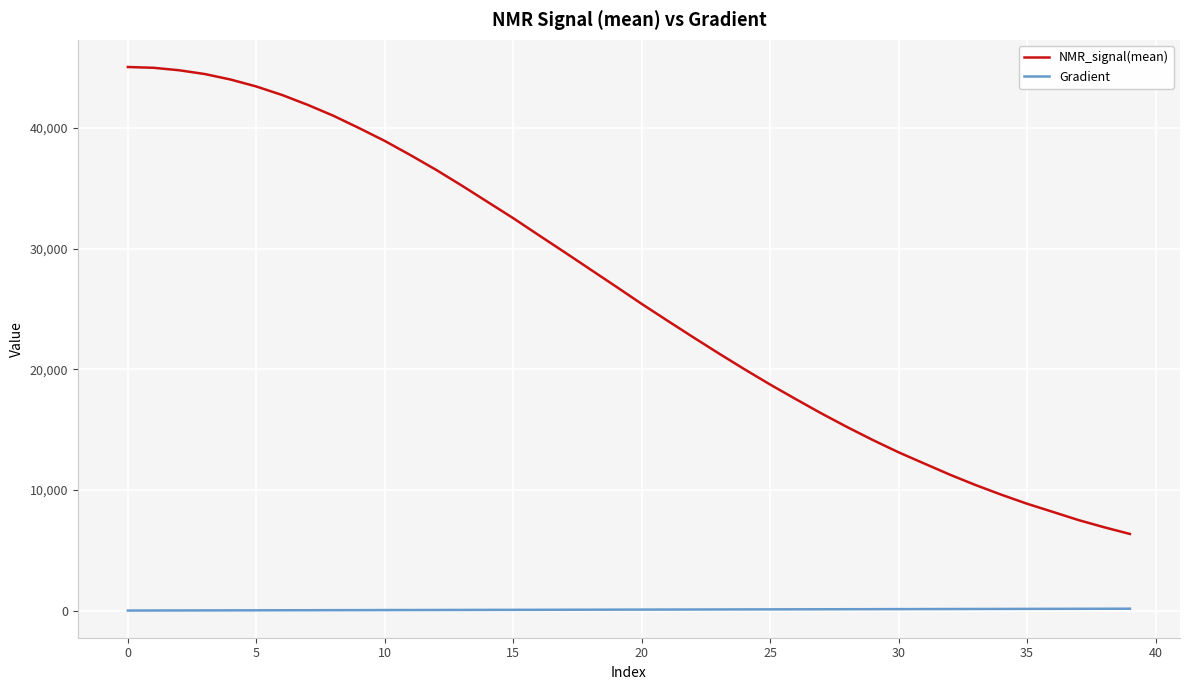

True or false: Gradient and NMR_signal(mean) intersect in this chart.

False